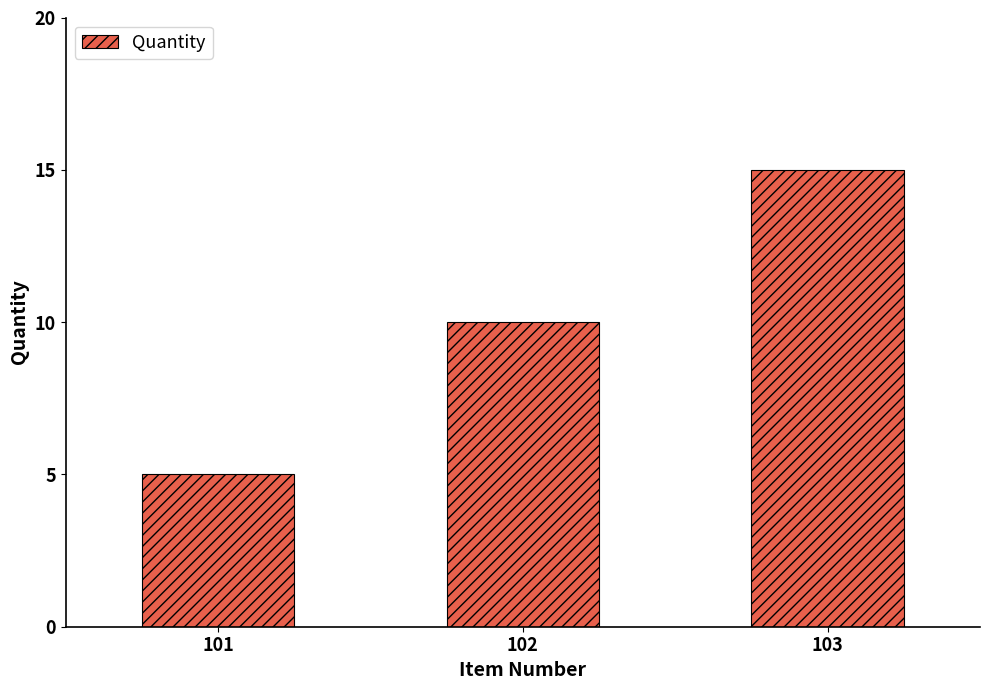

List the labels in order of value, smallest first.

101, 102, 103